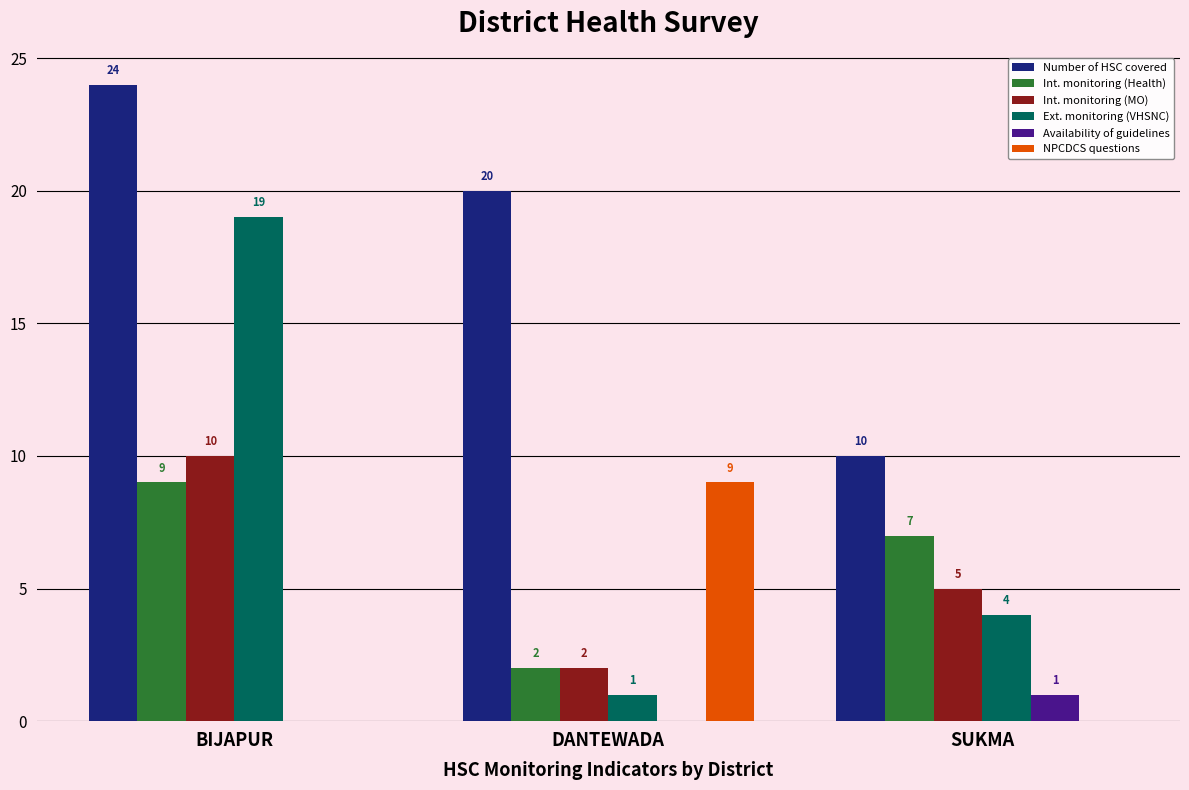

The value of NPCDCS questions at BIJAPUR is -6. True or false?

False